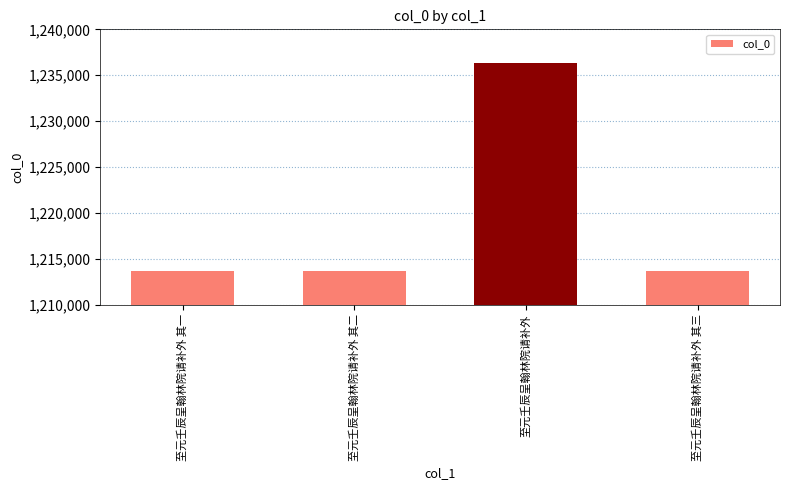

True or false: the data shows 1849488 at 至元壬辰呈翰林院请补外 其三.

False